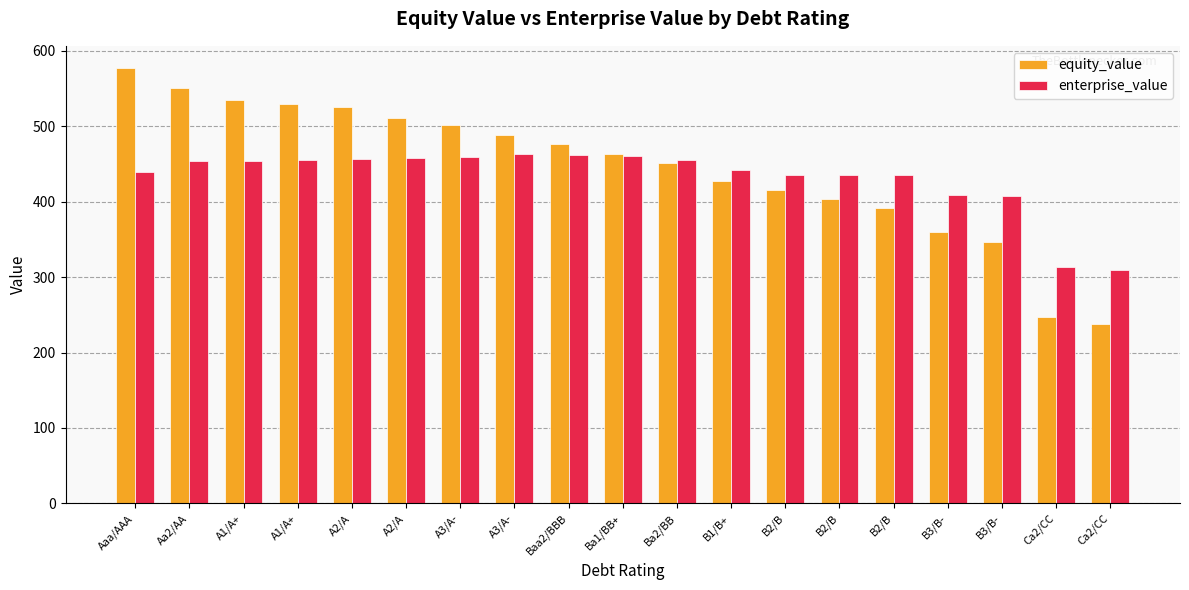

Rank the categories by enterprise_value value from highest to lowest.

A3/A-, Baa2/BBB, Ba1/BB+, A3/A-, A2/A, A2/A, A1/A+, Ba2/BB, A1/A+, Aa2/AA, B1/B+, Aaa/AAA, B2/B, B2/B, B2/B, B3/B-, B3/B-, Ca2/CC, Ca2/CC